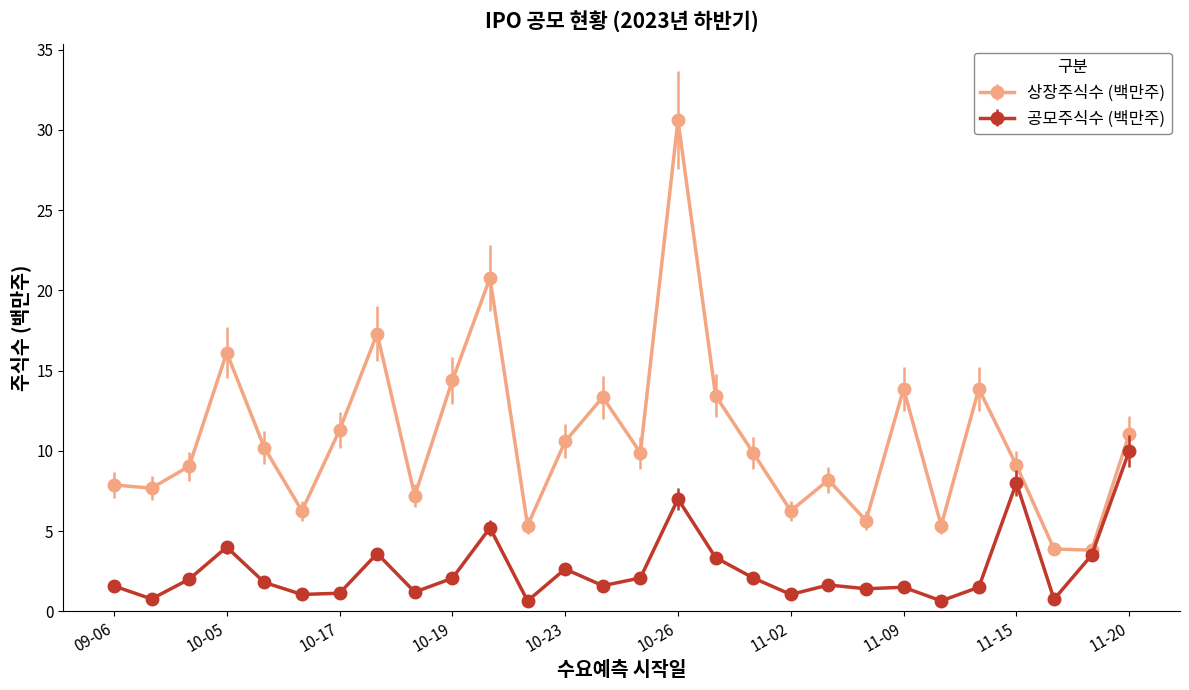

Count the number of data series in this chart.

2